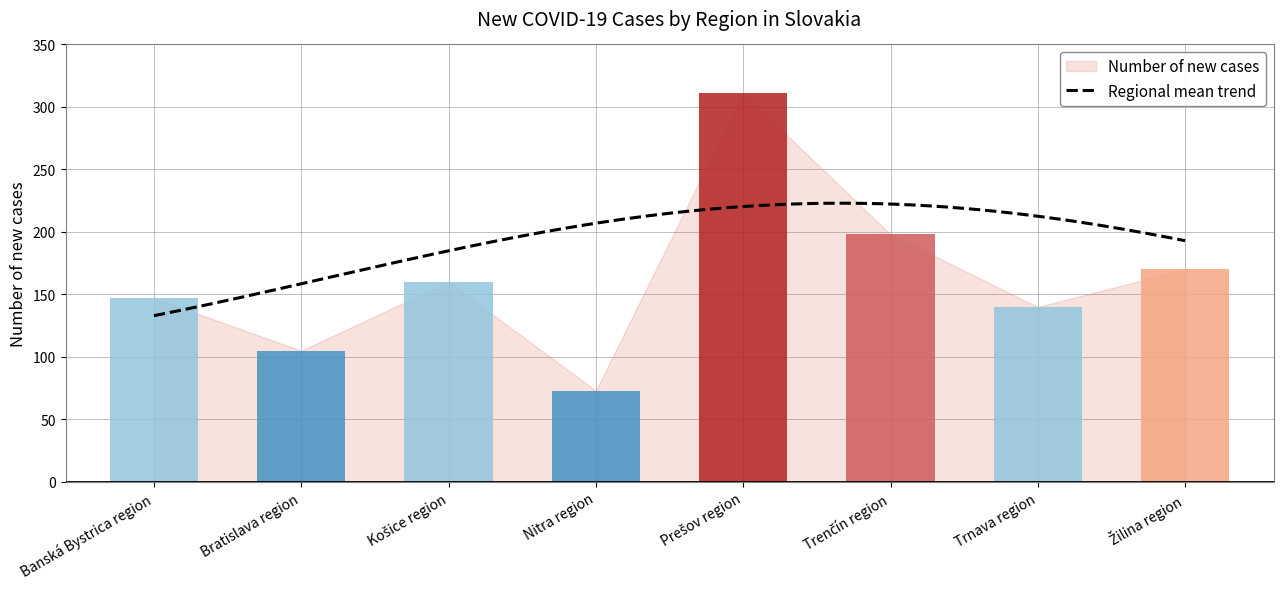

Read the value at Bratislava region, to the nearest 10.

100